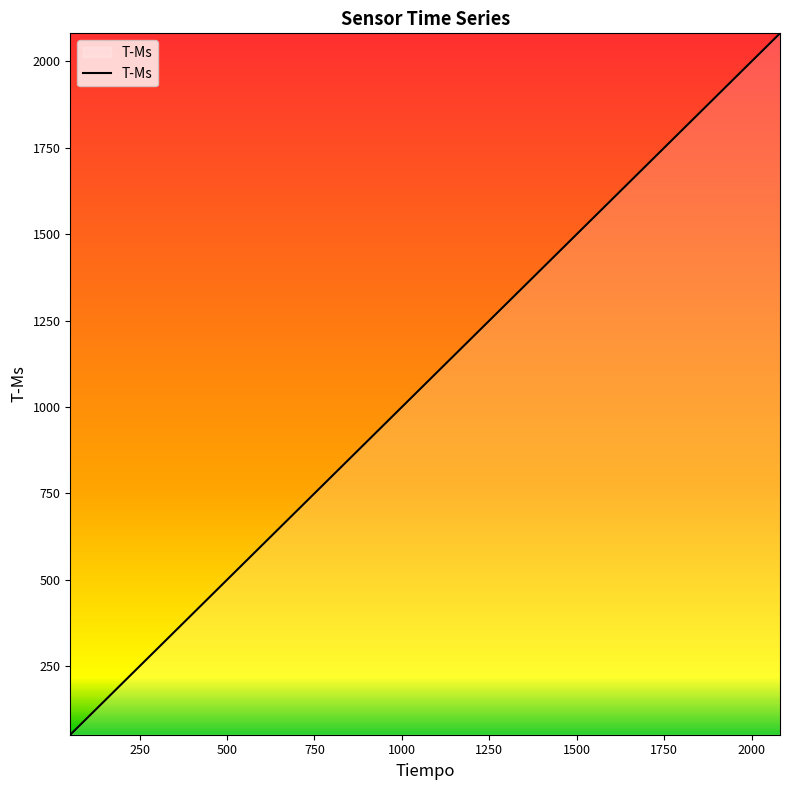

How many values are below 1092?

20